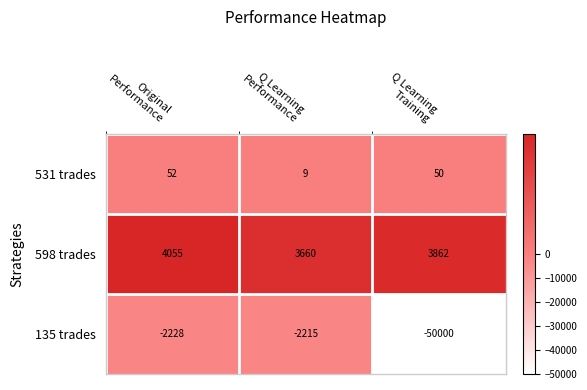

Which series has the widest spread of values?

135 trades